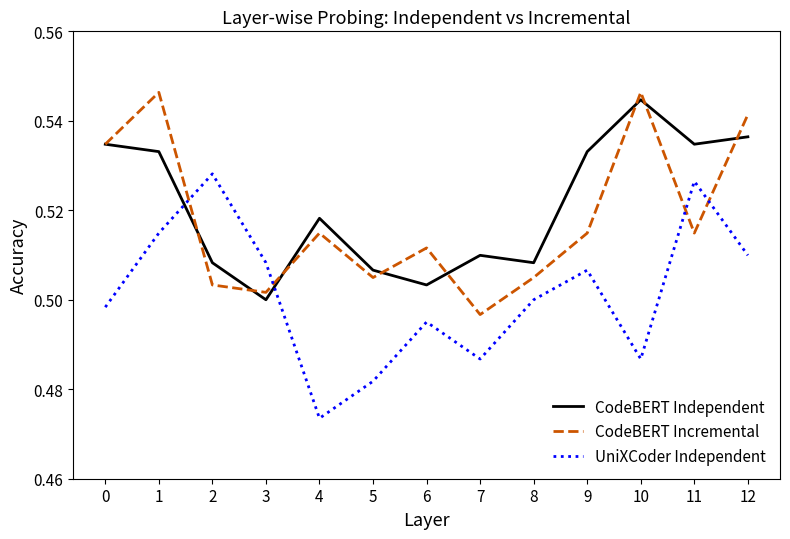

The value of CodeBERT Incremental at 11 is 0.9. True or false?

False